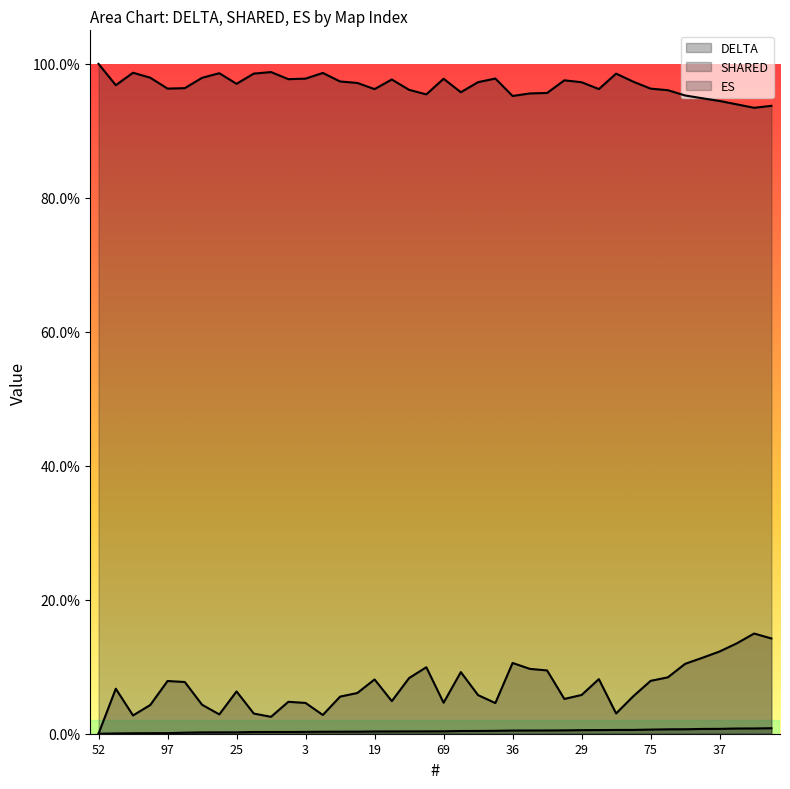

What is the label of the 8th point from the right?

75